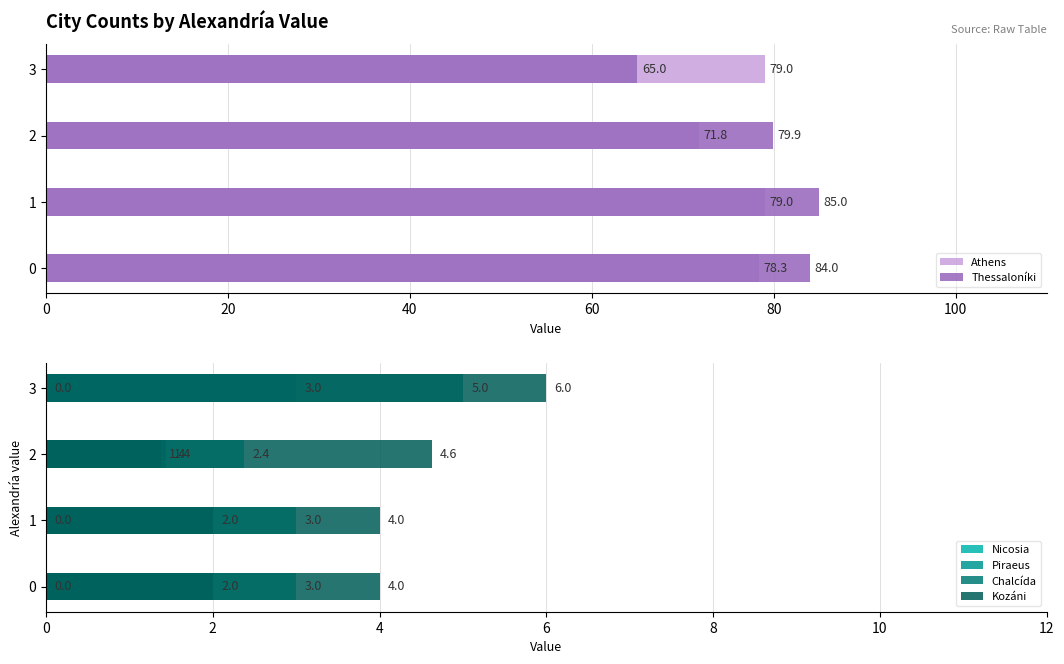

Is it true that Chalcída equals 2.0 at 2?

False